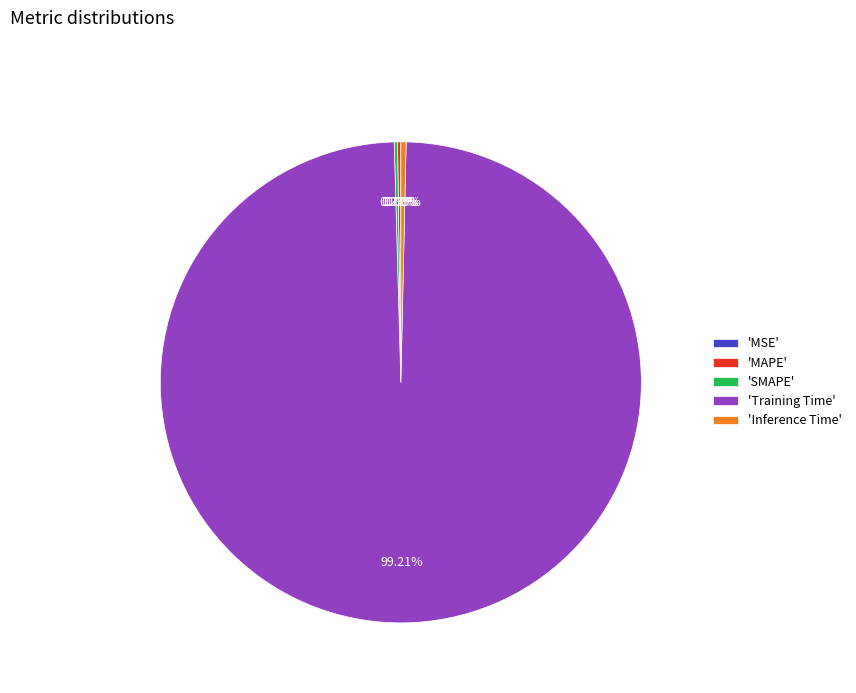

What is the largest slice in the pie chart?

'Training Time'